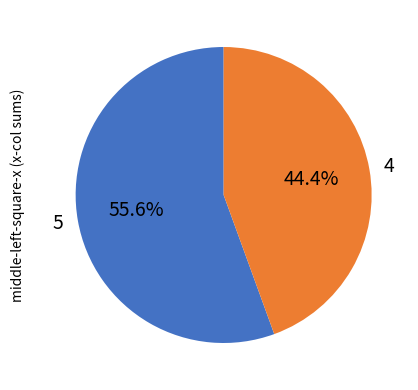

Which category accounts for the majority?

5